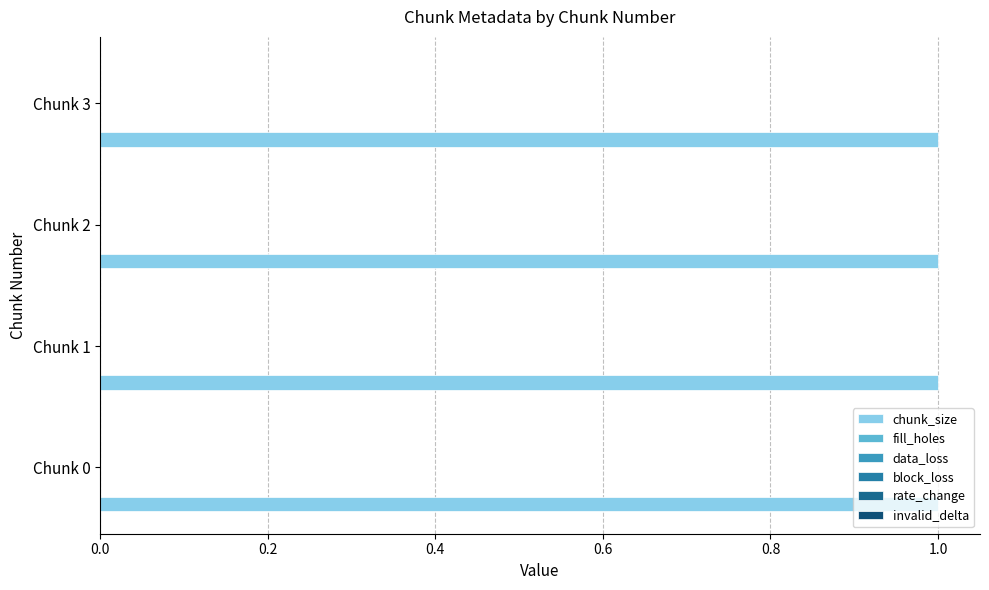

What is the value of the chunk_size bar at the 3rd from the left?

1